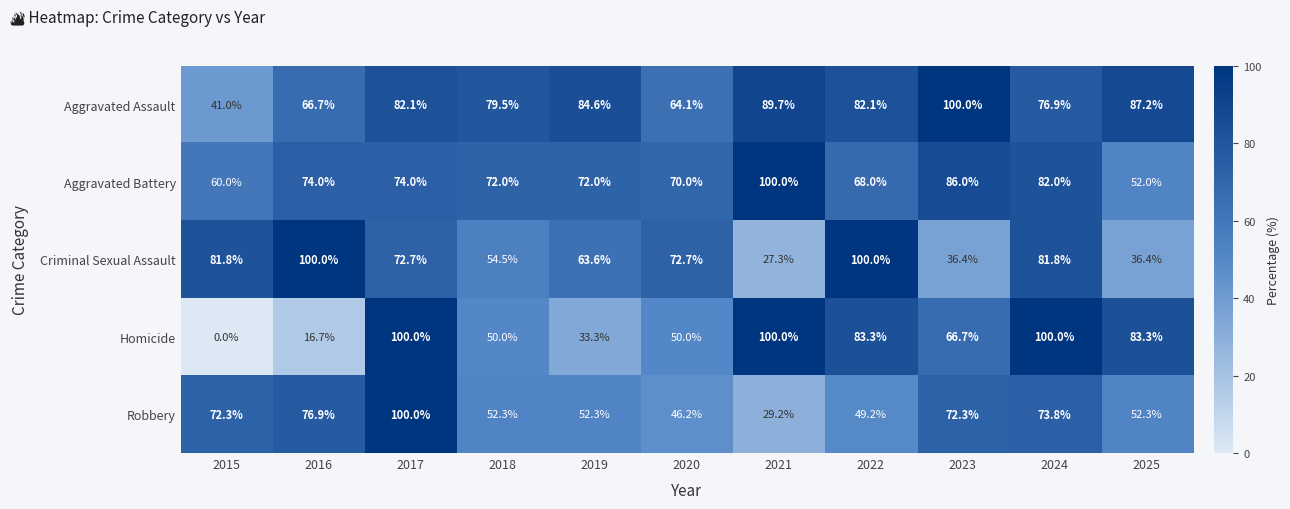

Which series has the largest total across all categories?

Aggravated Assault